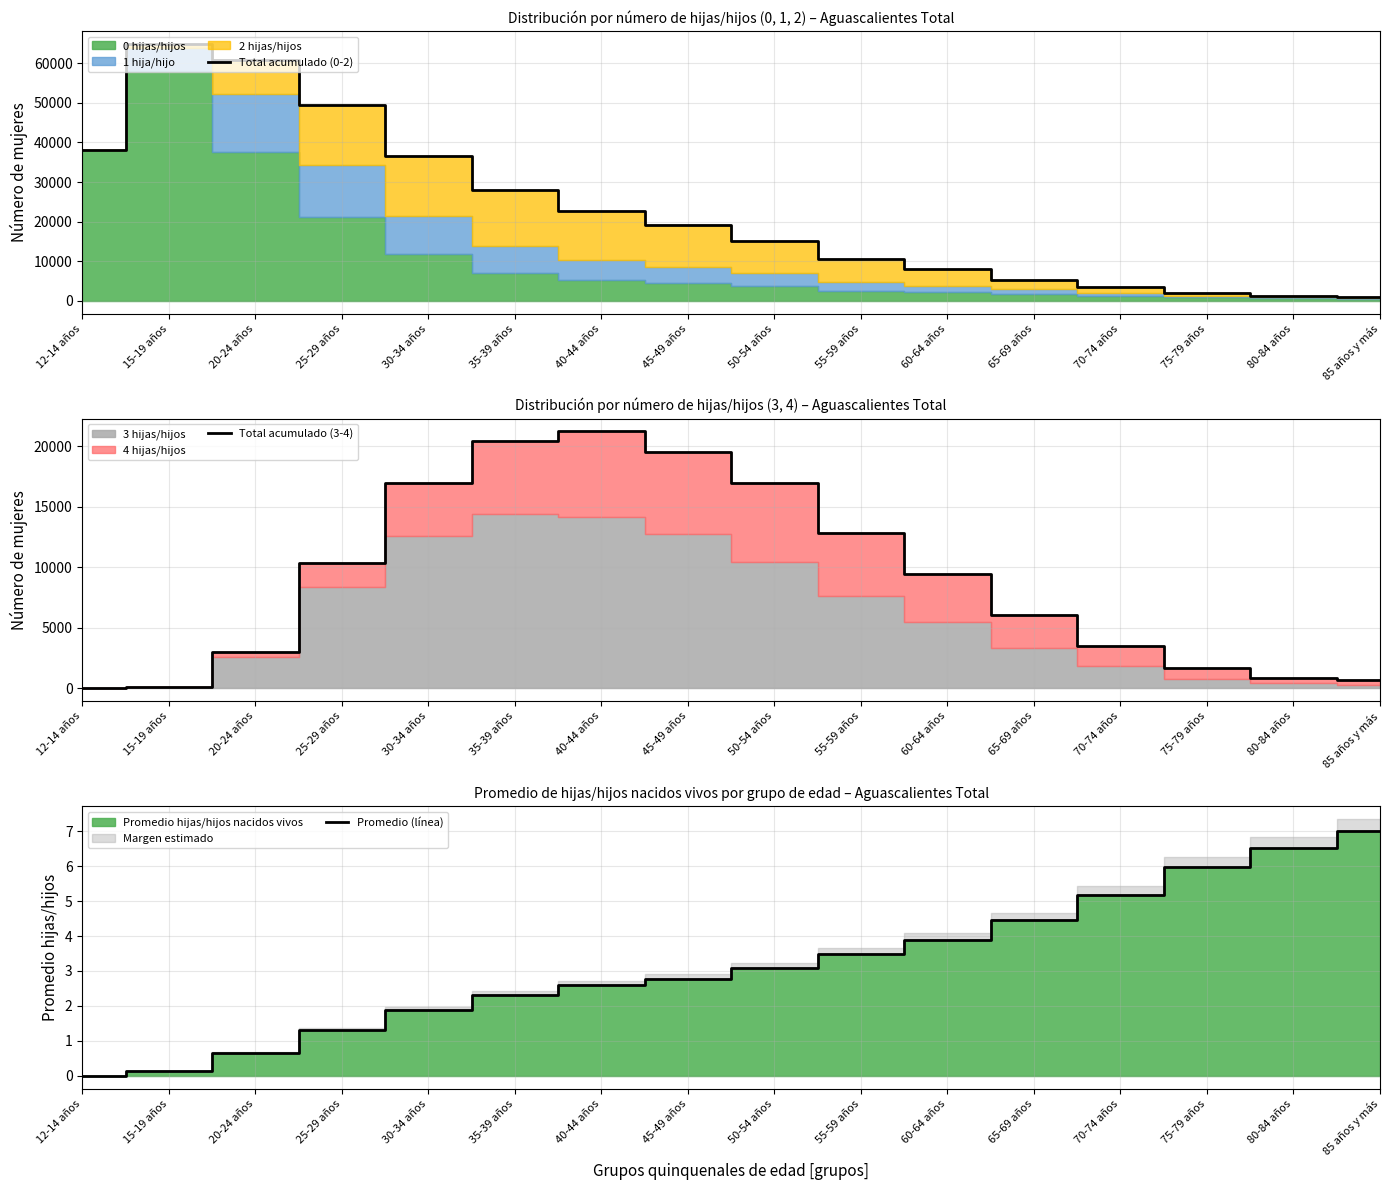

The Total acumulado (3-4) series shows 16976.0 at 50-54 años. True or false?

True